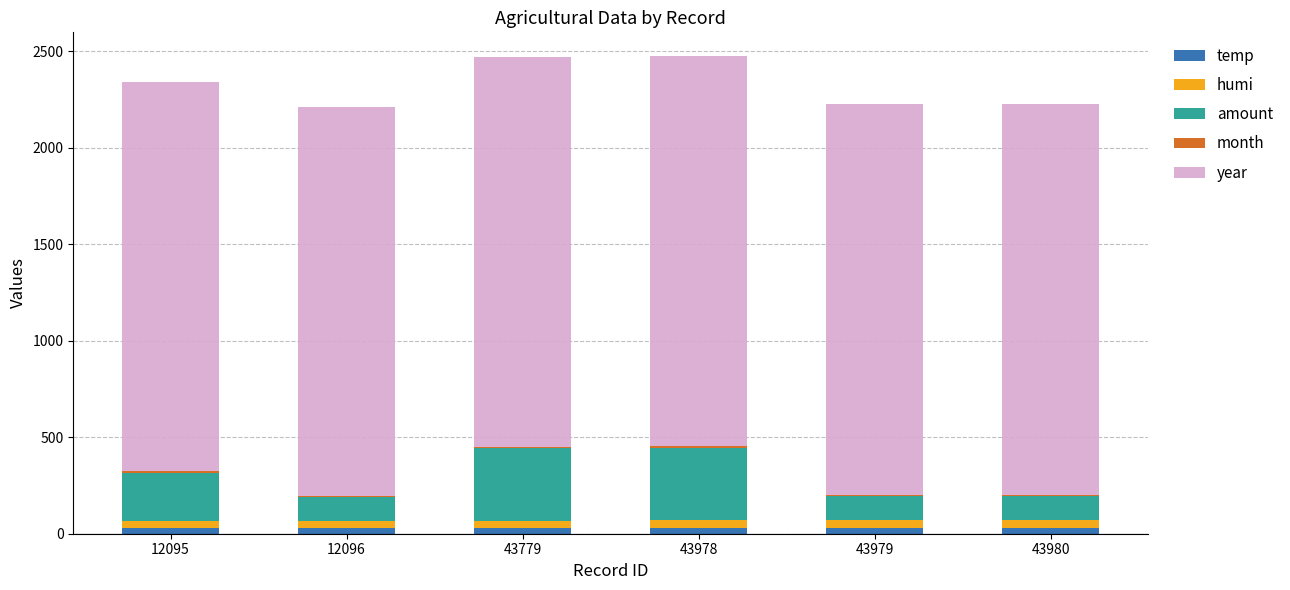

How many categories are shown in the chart?

6